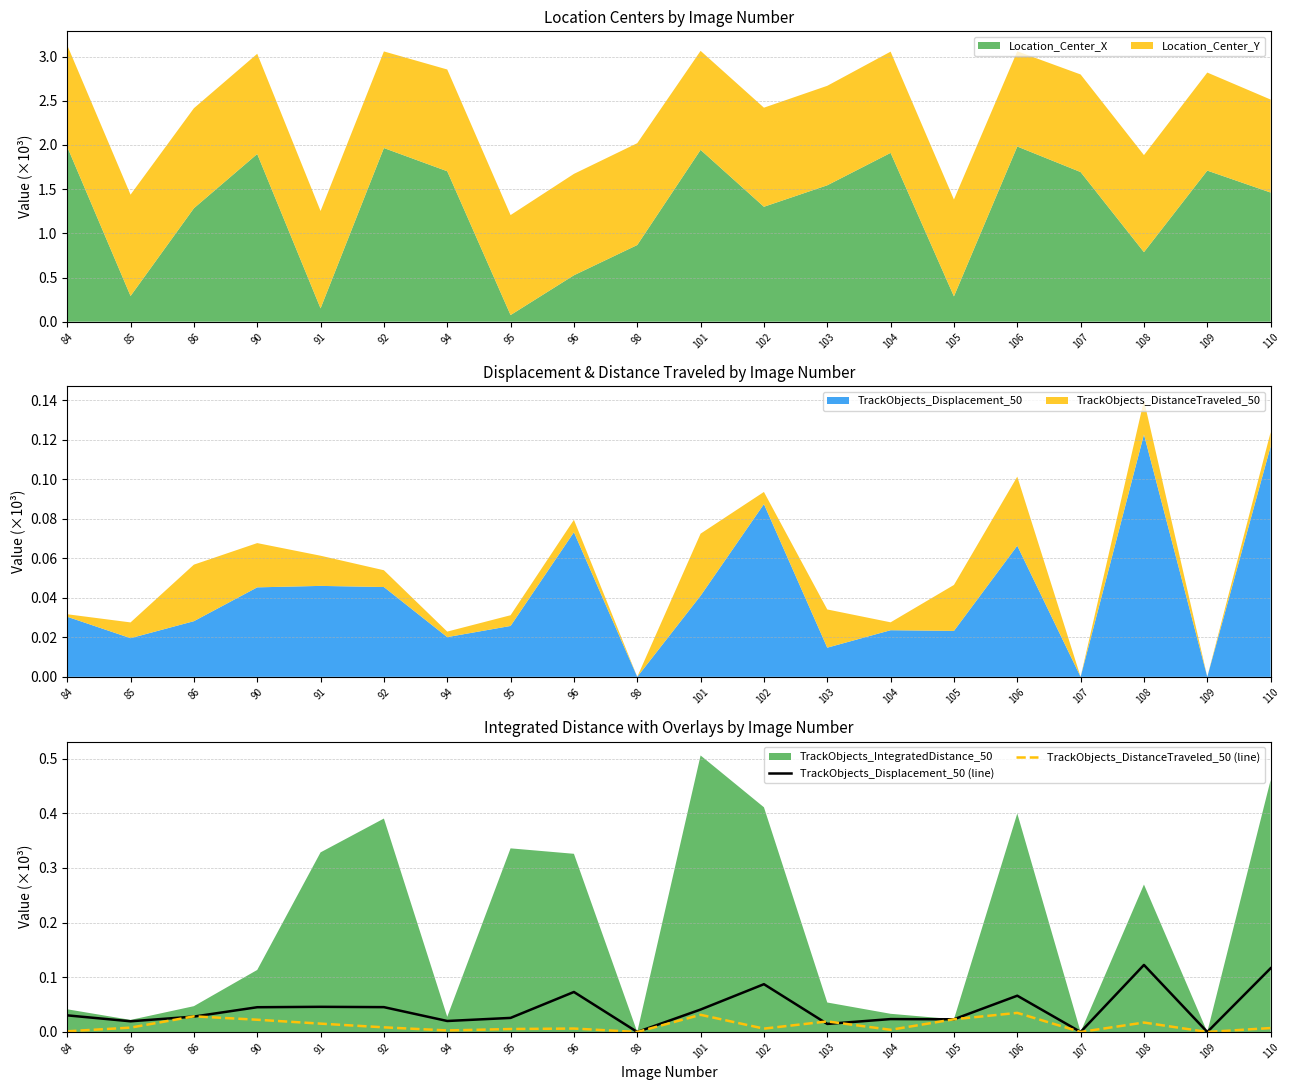

Is it true that TrackObjects_Displacement_50 (line) equals 0.0 at 86?

True